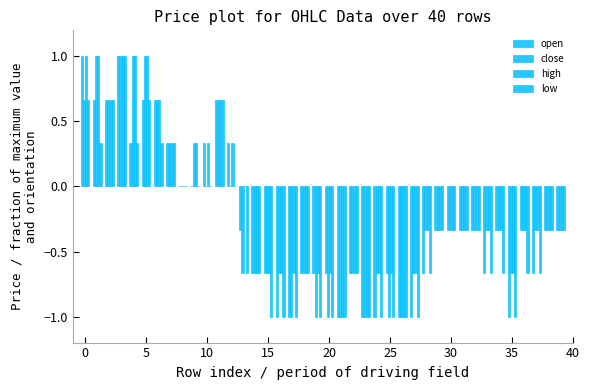

Are the bars horizontal?

No